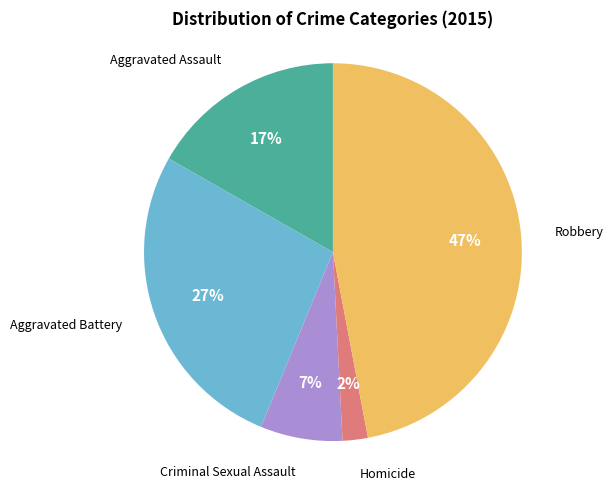

Is the sum of Aggravated Battery and Robbery greater than half?

Yes